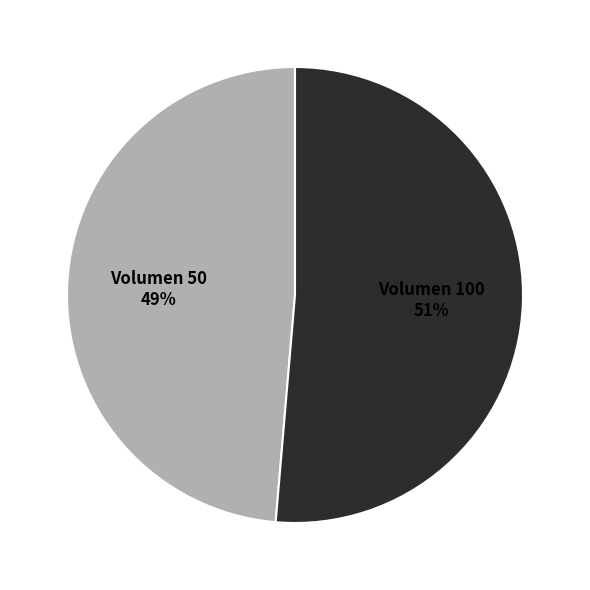

Between Volumen 50 and Volumen 100, which is larger?

Volumen 100